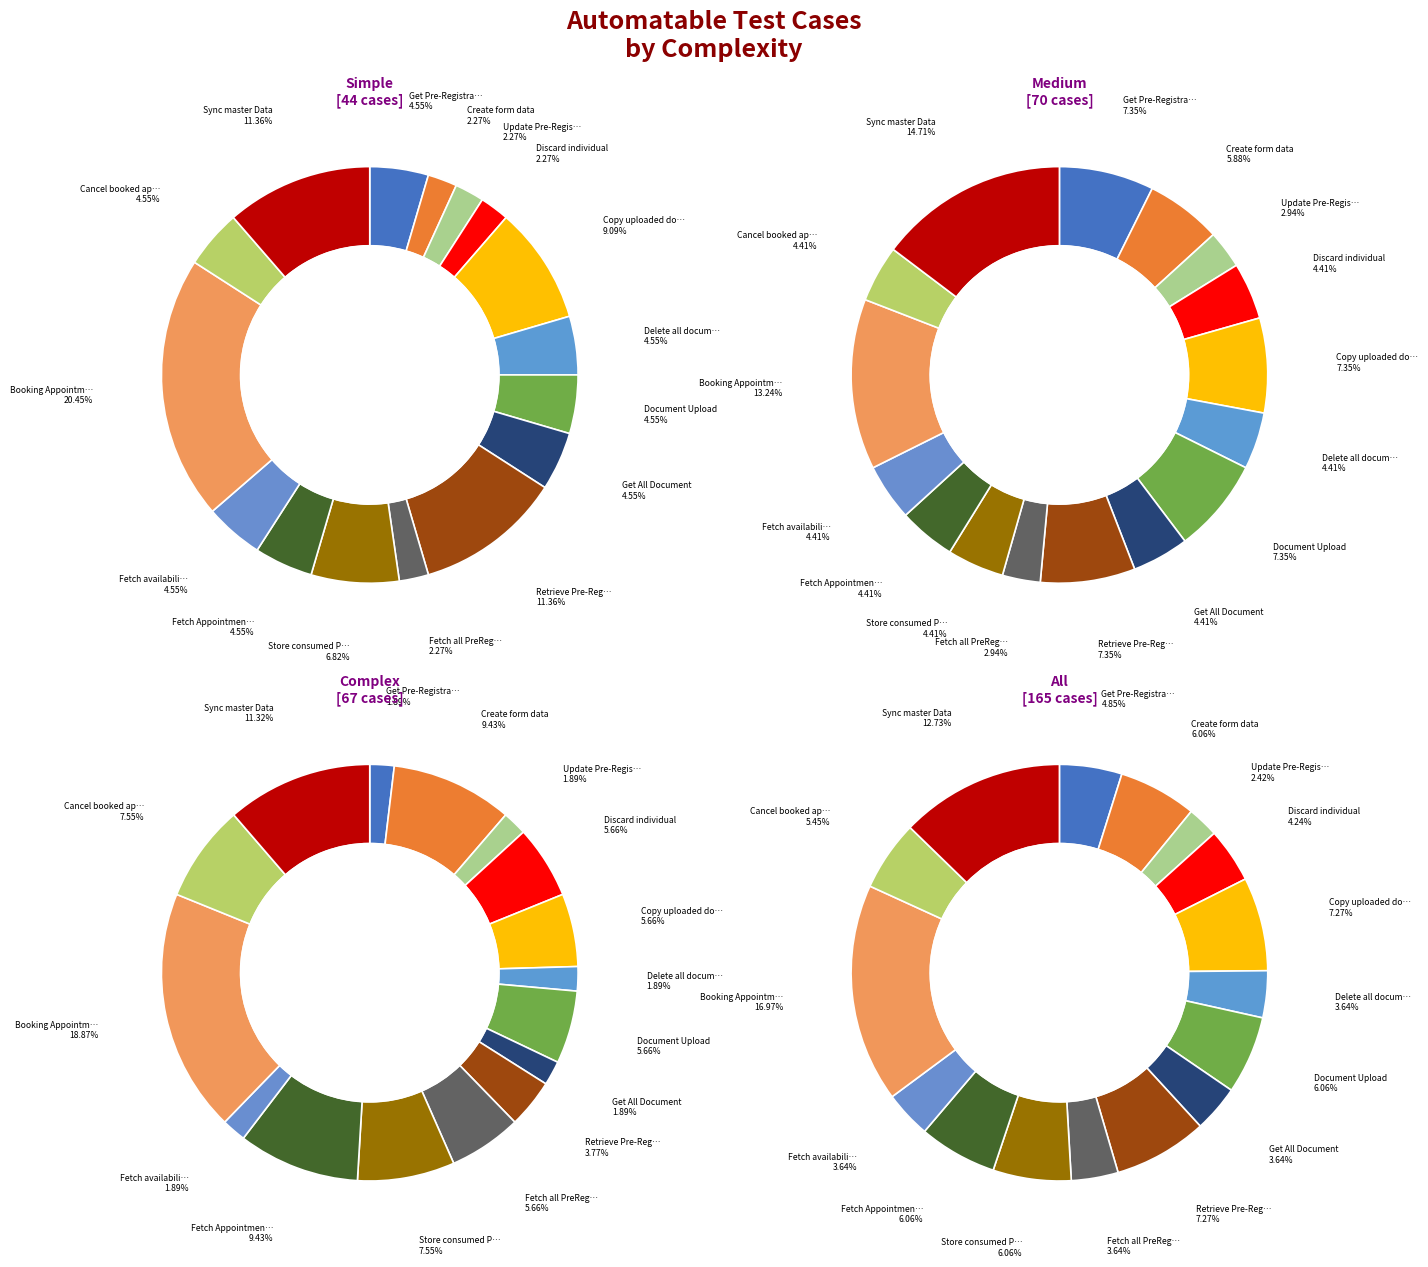

Between Get Pre-Registration data and Discard individual, which is larger?

Get Pre-Registration data